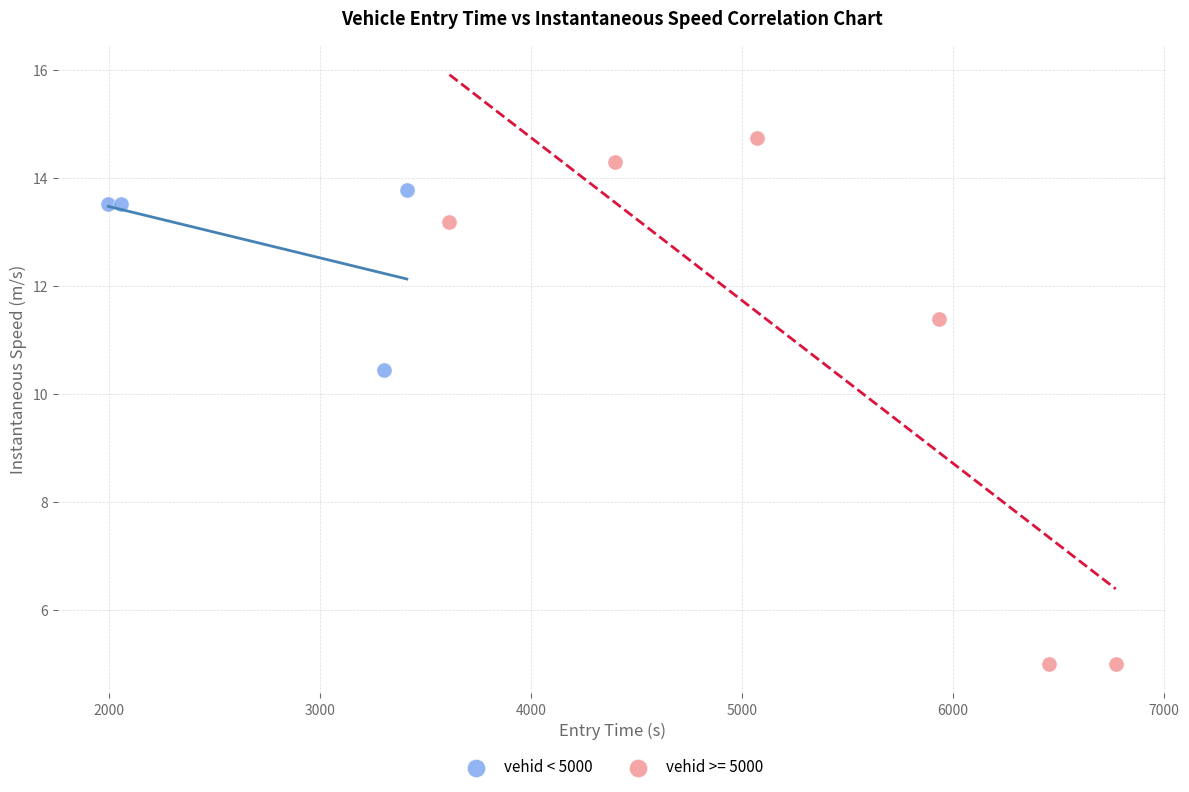

Which series reaches the maximum Y coordinate?

vehid >= 5000